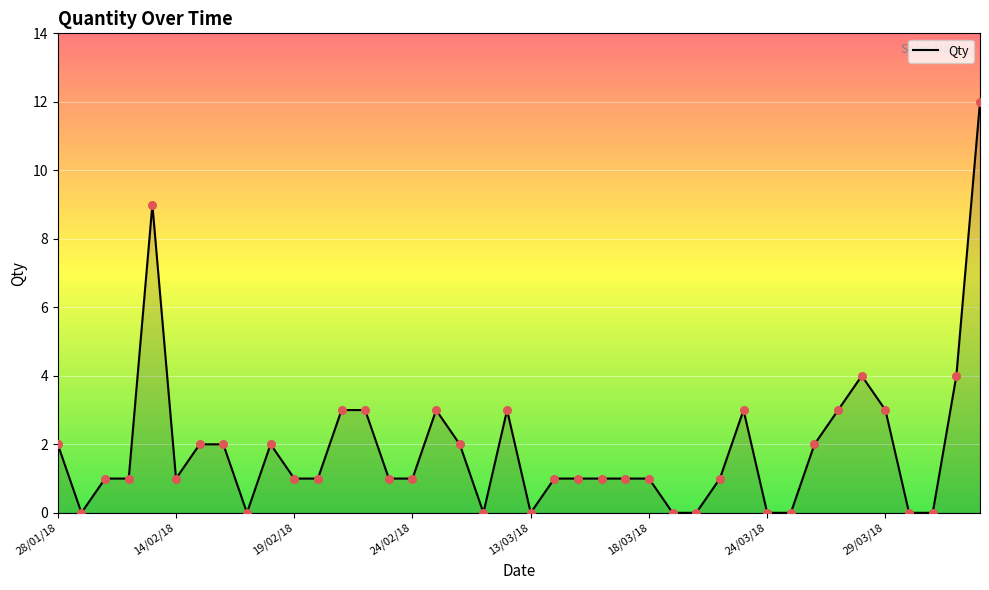

What is the maximum value shown in the chart?

12